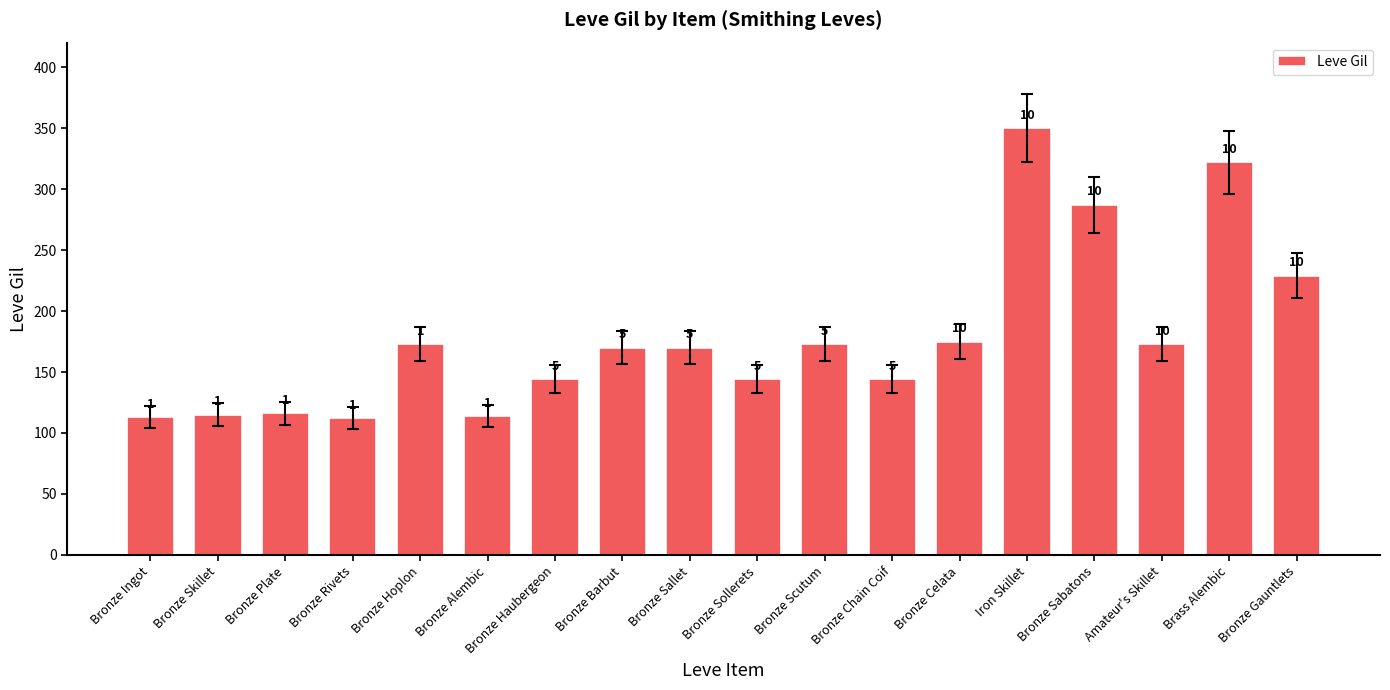

Which category has the lowest value across all series?

Bronze Rivets